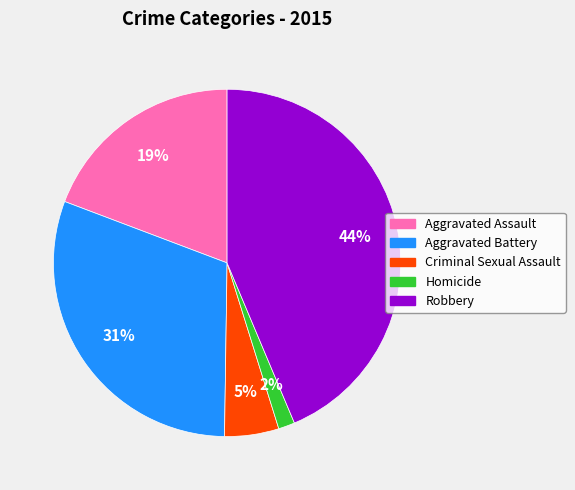

What percentage is the Robbery slice, to the nearest percent?

44%